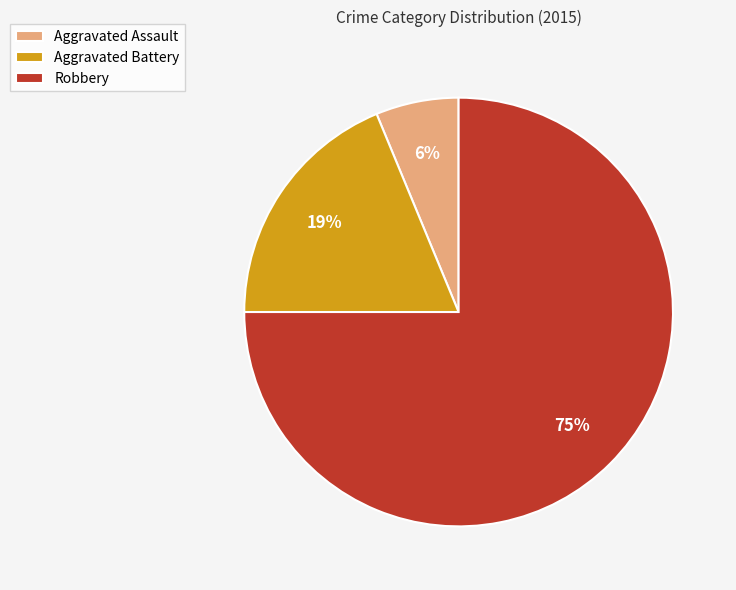

How many slices are in this pie chart?

3